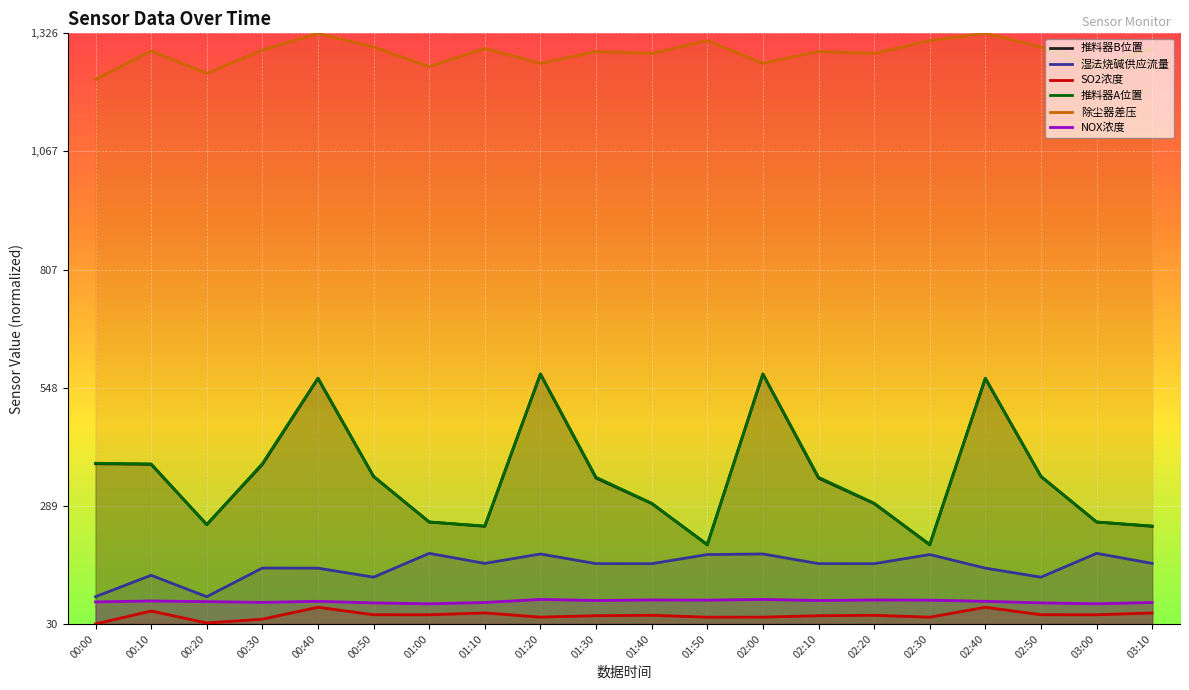

How many NOX浓度 values are between 0 and 1?

20